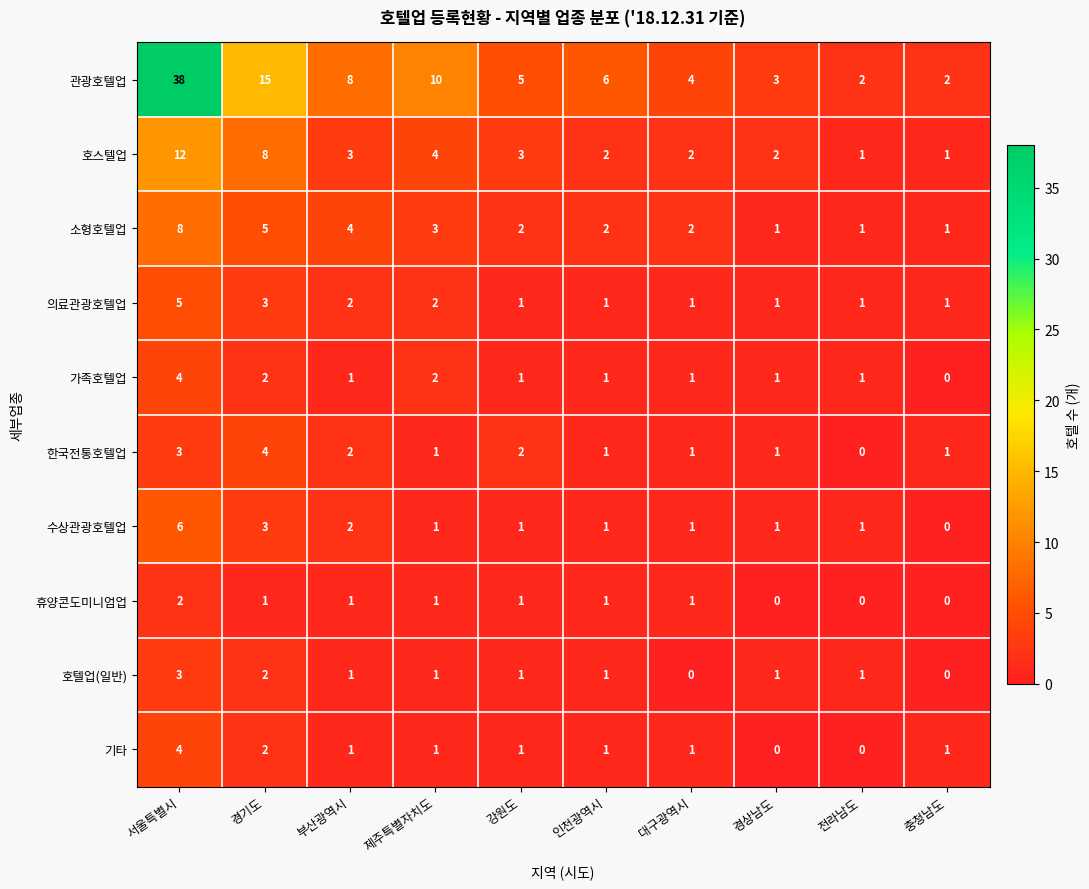

Where does the 휴양콘도미니엄업 series first go above 1?

서울특별시